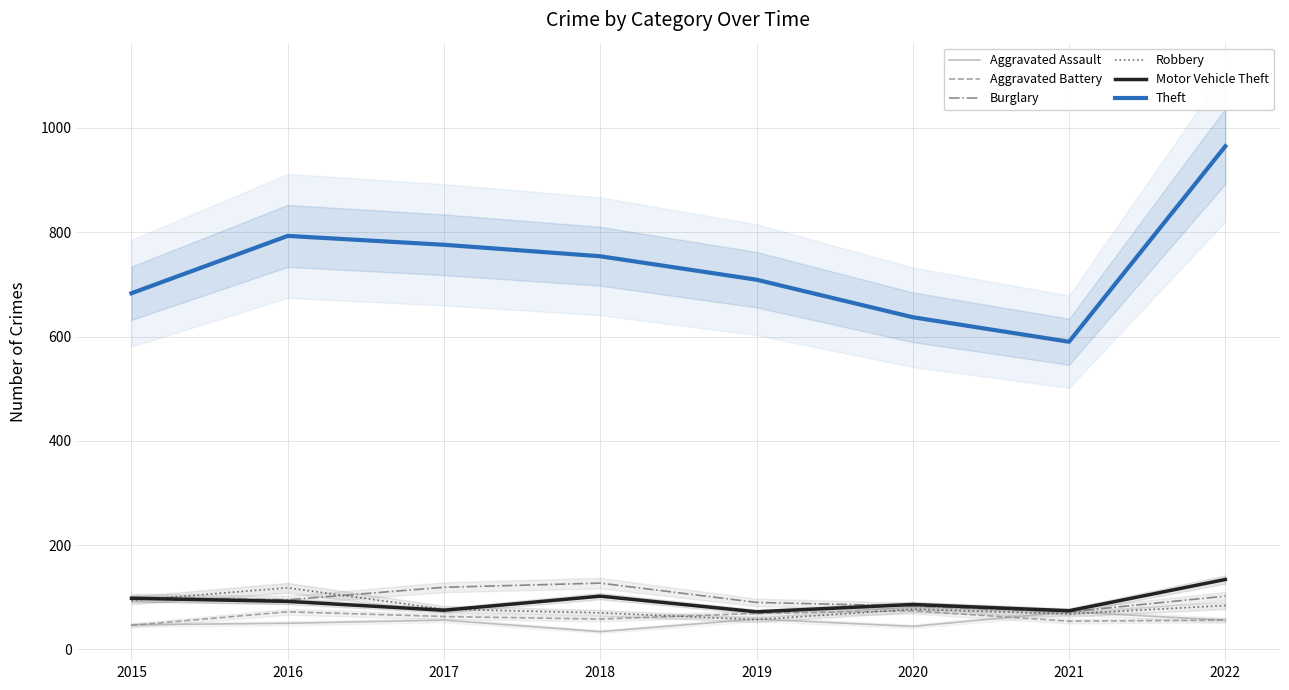

True or false: Aggravated Battery and Theft cross at least once.

False